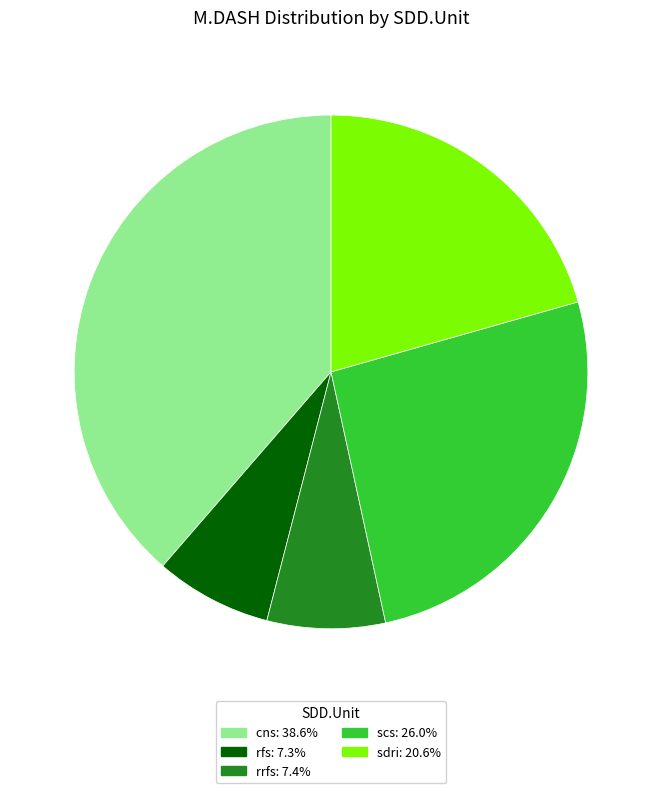

Is there any slice that represents more than half of the pie?

No